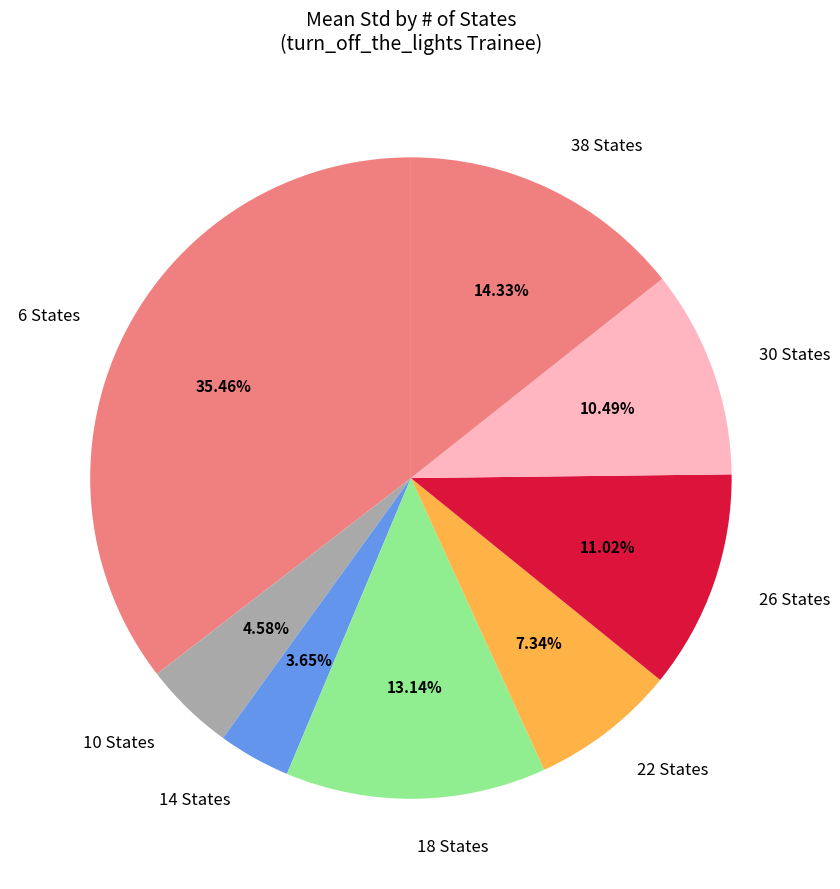

Approximately how many times larger is the value at 14 States compared to 22 States?

0.5